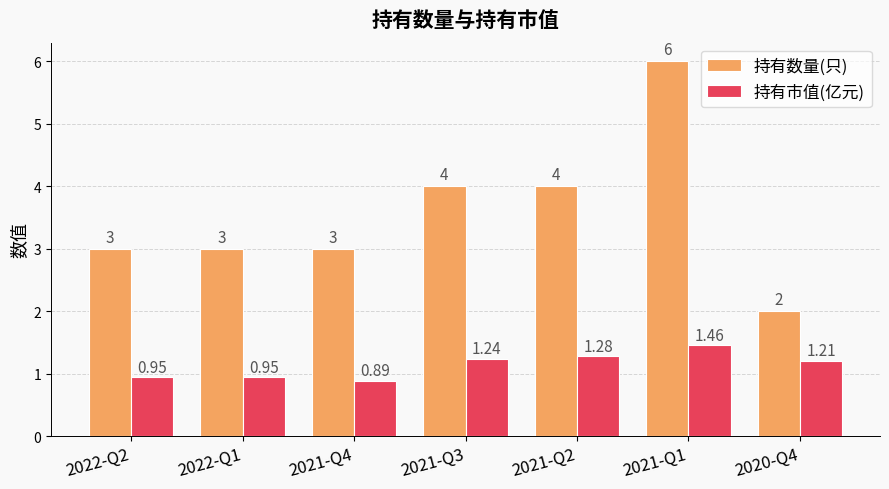

Rank the series by their maximum value, from highest to lowest.

持有数量(只), 持有市值(亿元)